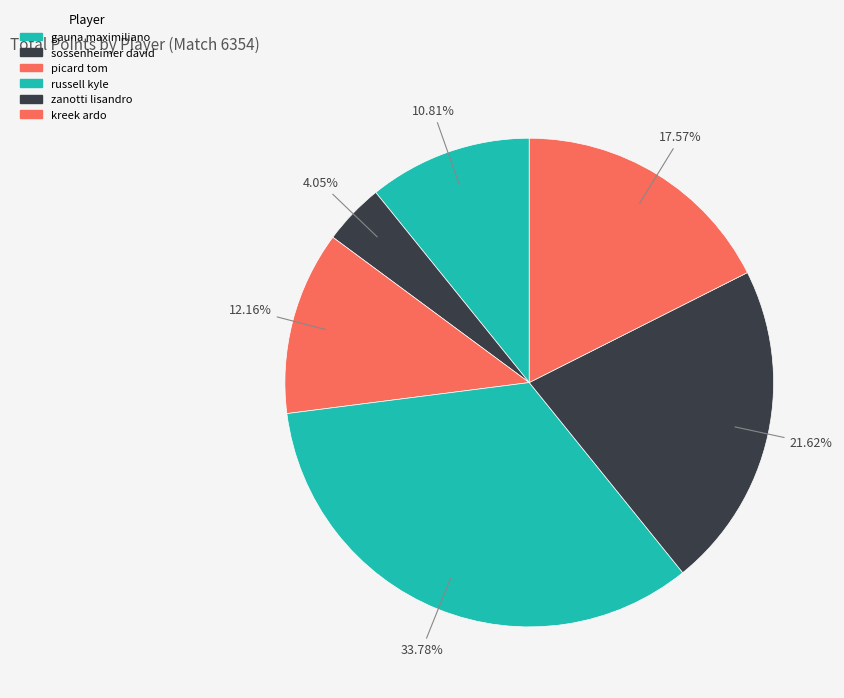

How many segments does this pie chart have?

6